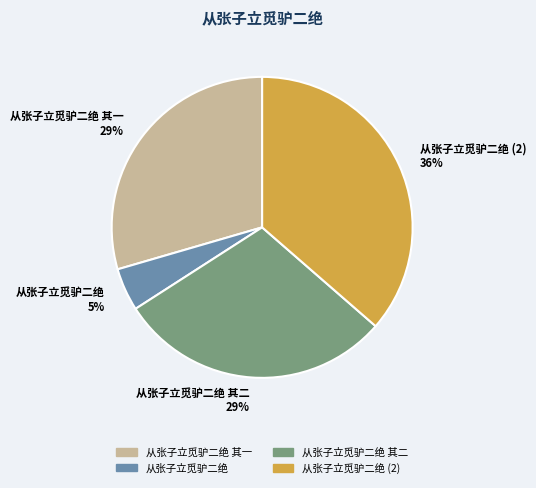

Is there any slice that represents more than half of the pie?

No